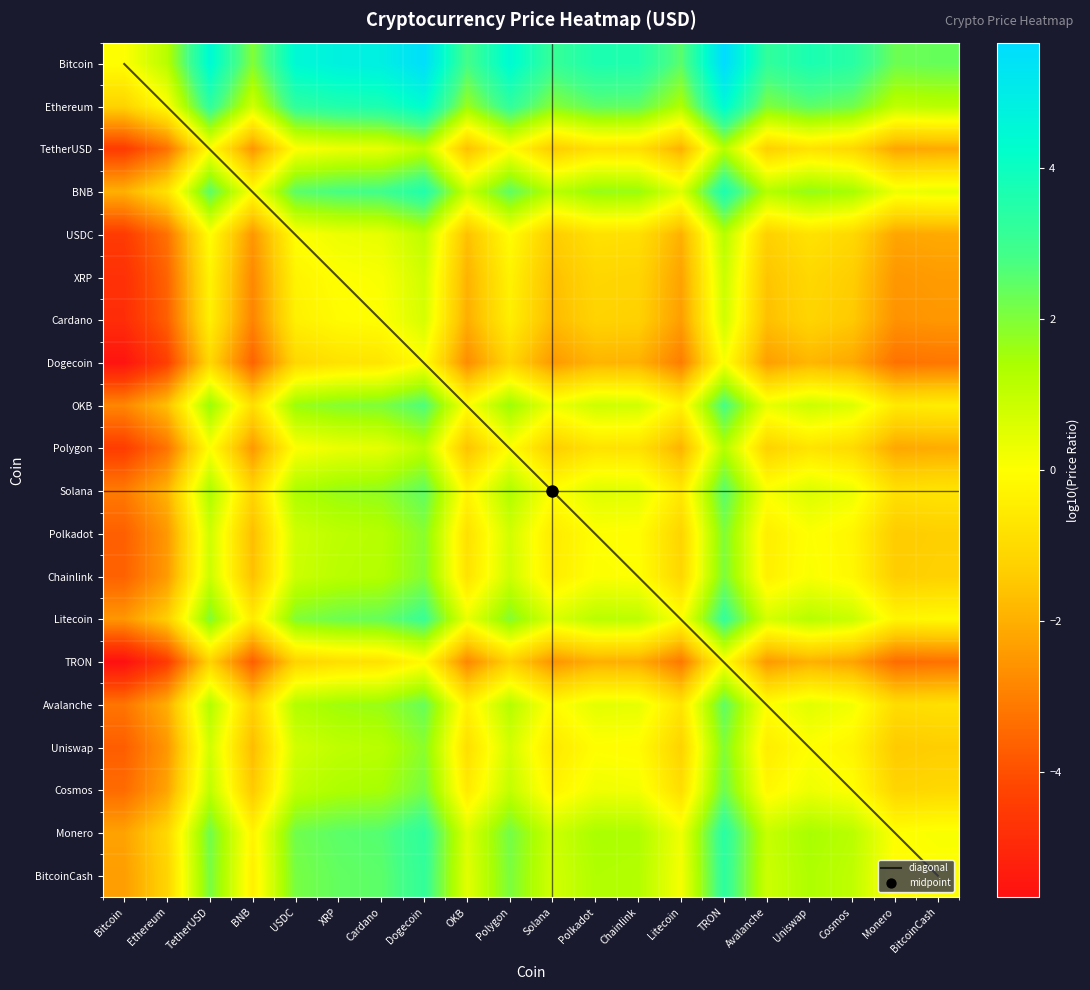

What is the sum of all Polygon values?

-20.5